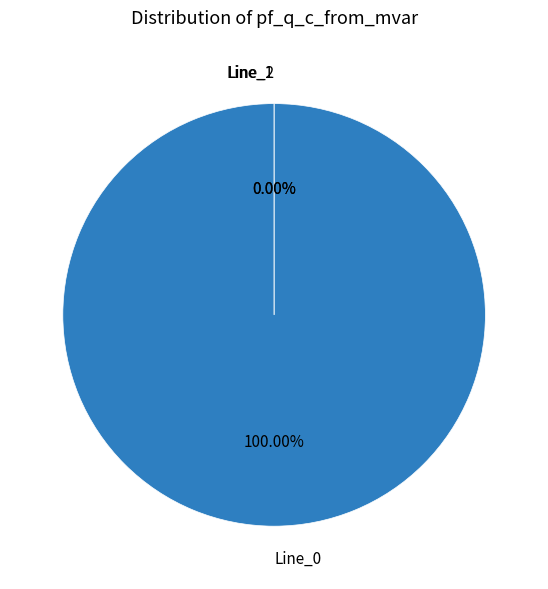

To the nearest percent, what is the difference between the largest and smallest slice percentages?

100%